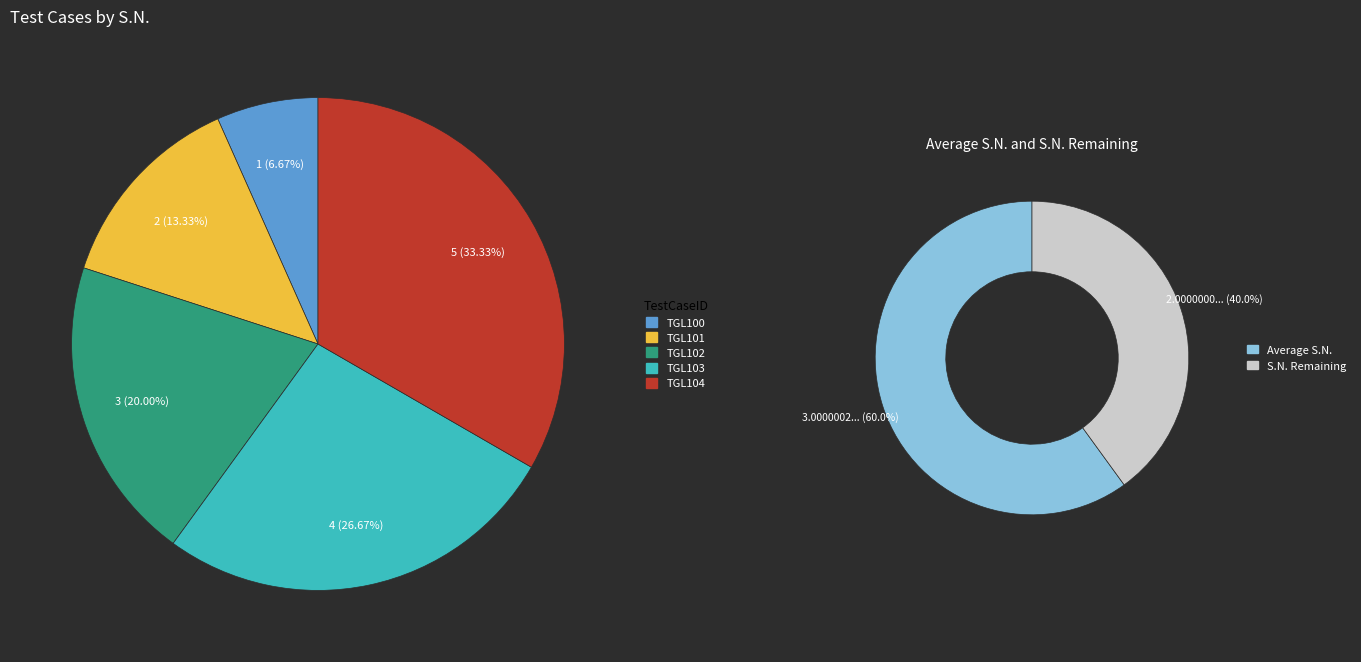

To the nearest percent, what is the difference between the largest and smallest slice percentages?

27%